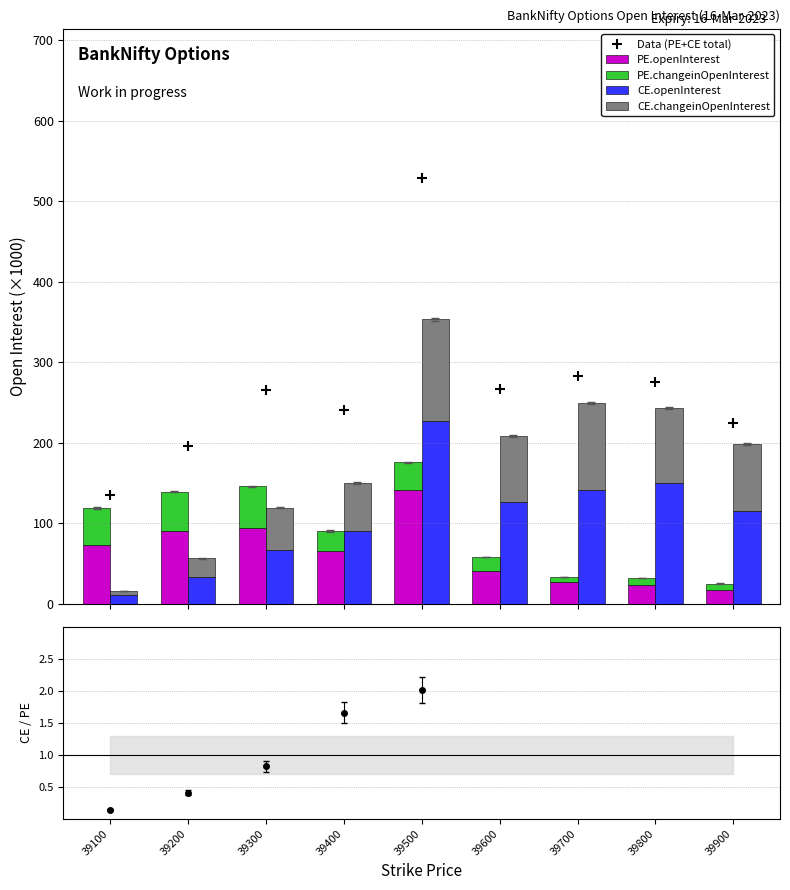

What is the value of the Data (PE+CE total) bar at the 1st from the left?

135.4